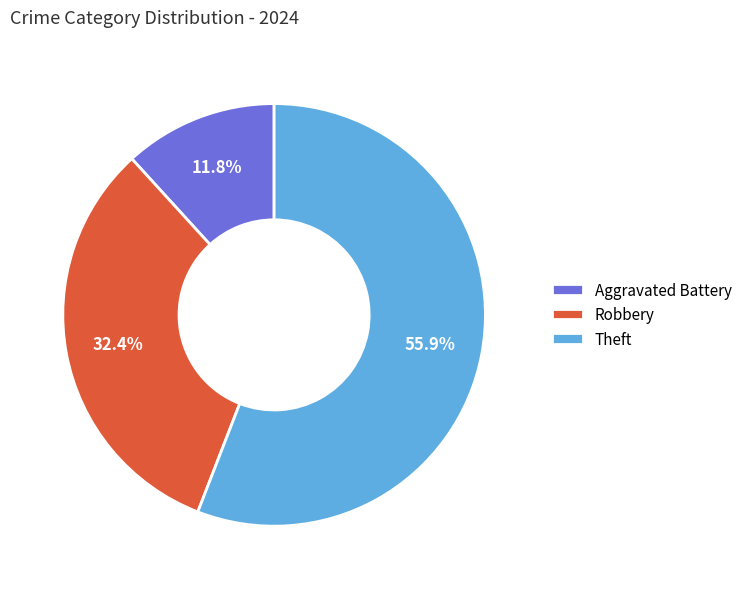

How many slices are in this pie chart?

3